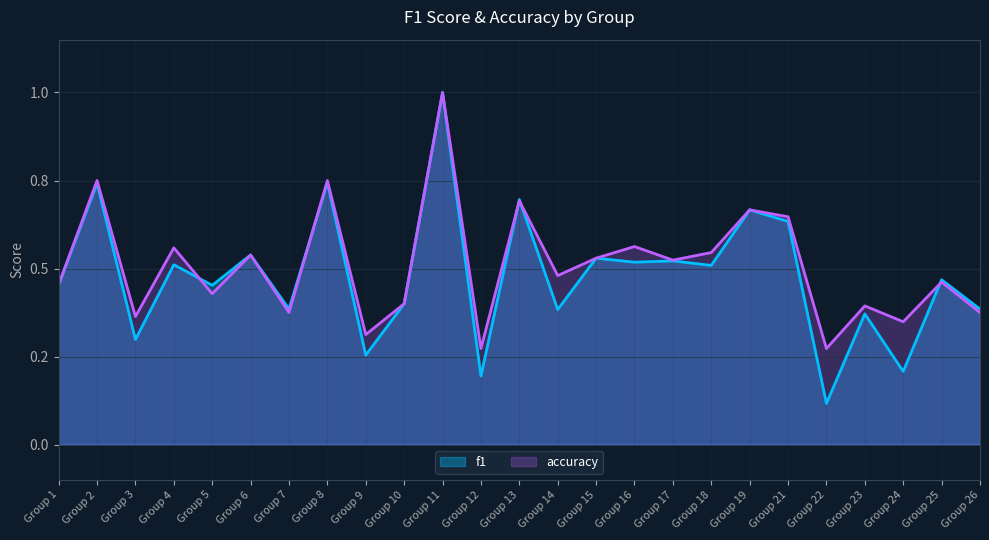

Count the accuracy values in the range 0 to 1.

25